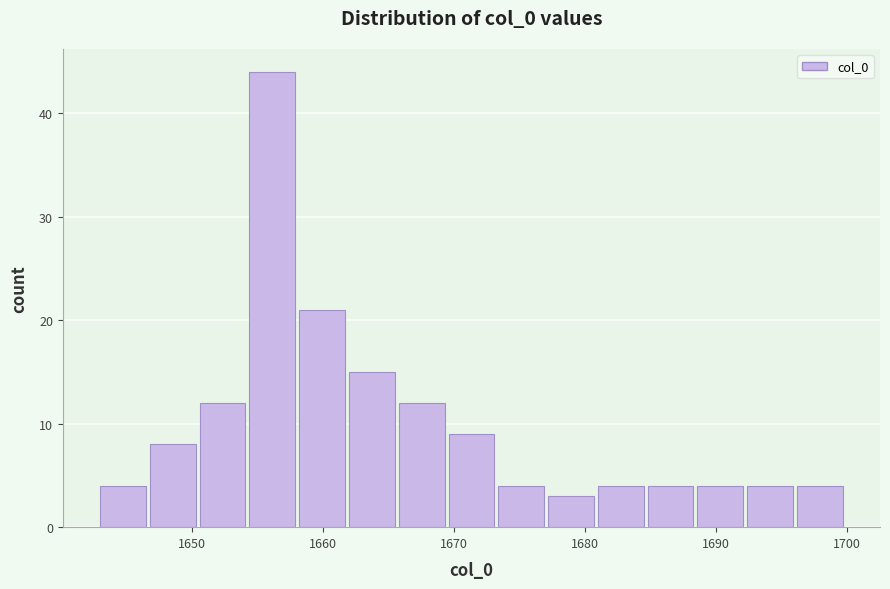

Around what value on the x-axis is the tallest bar? Give the approximate position of its centre, as read against the axis.

1656